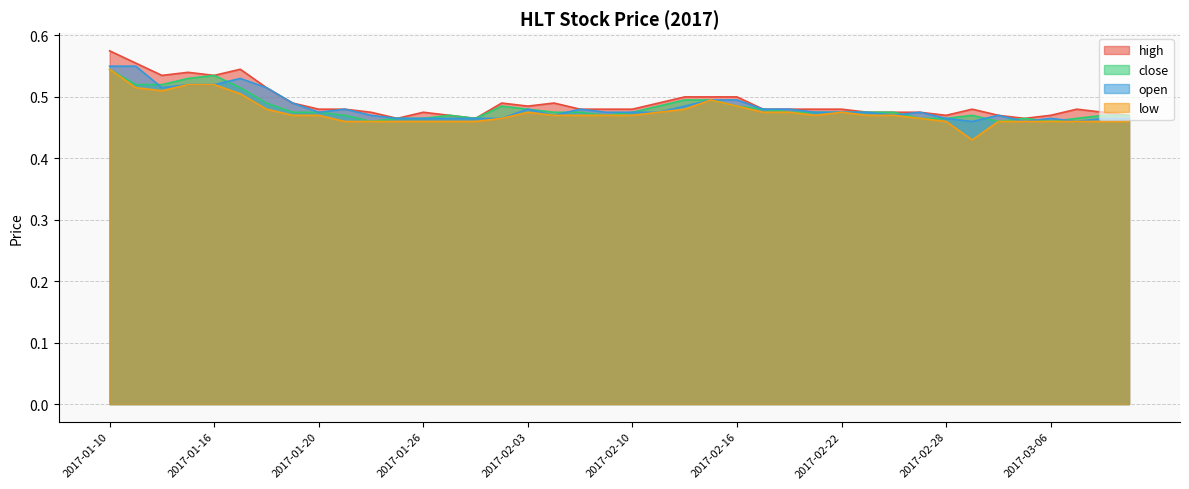

Reading right to left, transcribe all the data shown in this chart.

high: 2017-03-09=0.5	2017-03-08=0.5	2017-03-07=0.5	2017-03-06=0.5	2017-03-03=0.5	2017-03-02=0.5	2017-03-01=0.5	2017-02-28=0.5	2017-02-27=0.5	2017-02-24=0.5	2017-02-23=0.5	2017-02-22=0.5	2017-02-21=0.5	2017-02-20=0.5	2017-02-17=0.5	2017-02-16=0.5	2017-02-15=0.5	2017-02-14=0.5	2017-02-13=0.5	2017-02-10=0.5	2017-02-08=0.5	2017-02-07=0.5	2017-02-06=0.5	2017-02-03=0.5	2017-02-02=0.5	2017-01-31=0.5	2017-01-27=0.5	2017-01-26=0.5	2017-01-25=0.5	2017-01-24=0.5	2017-01-23=0.5	2017-01-20=0.5	2017-01-19=0.5	2017-01-18=0.5	2017-01-17=0.5	2017-01-16=0.5	2017-01-13=0.5	2017-01-12=0.5	2017-01-11=0.6	2017-01-10=0.6
close: 2017-03-09=0.5	2017-03-08=0.5	2017-03-07=0.5	2017-03-06=0.5	2017-03-03=0.5	2017-03-02=0.5	2017-03-01=0.5	2017-02-28=0.5	2017-02-27=0.5	2017-02-24=0.5	2017-02-23=0.5	2017-02-22=0.5	2017-02-21=0.5	2017-02-20=0.5	2017-02-17=0.5	2017-02-16=0.5	2017-02-15=0.5	2017-02-14=0.5	2017-02-13=0.5	2017-02-10=0.5	2017-02-08=0.5	2017-02-07=0.5	2017-02-06=0.5	2017-02-03=0.5	2017-02-02=0.5	2017-01-31=0.5	2017-01-27=0.5	2017-01-26=0.5	2017-01-25=0.5	2017-01-24=0.5	2017-01-23=0.5	2017-01-20=0.5	2017-01-19=0.5	2017-01-18=0.5	2017-01-17=0.5	2017-01-16=0.5	2017-01-13=0.5	2017-01-12=0.5	2017-01-11=0.5	2017-01-10=0.5
open: 2017-03-09=0.5	2017-03-08=0.5	2017-03-07=0.5	2017-03-06=0.5	2017-03-03=0.5	2017-03-02=0.5	2017-03-01=0.5	2017-02-28=0.5	2017-02-27=0.5	2017-02-24=0.5	2017-02-23=0.5	2017-02-22=0.5	2017-02-21=0.5	2017-02-20=0.5	2017-02-17=0.5	2017-02-16=0.5	2017-02-15=0.5	2017-02-14=0.5	2017-02-13=0.5	2017-02-10=0.5	2017-02-08=0.5	2017-02-07=0.5	2017-02-06=0.5	2017-02-03=0.5	2017-02-02=0.5	2017-01-31=0.5	2017-01-27=0.5	2017-01-26=0.5	2017-01-25=0.5	2017-01-24=0.5	2017-01-23=0.5	2017-01-20=0.5	2017-01-19=0.5	2017-01-18=0.5	2017-01-17=0.5	2017-01-16=0.5	2017-01-13=0.5	2017-01-12=0.5	2017-01-11=0.6	2017-01-10=0.6
low: 2017-03-09=0.5	2017-03-08=0.5	2017-03-07=0.5	2017-03-06=0.5	2017-03-03=0.5	2017-03-02=0.5	2017-03-01=0.4	2017-02-28=0.5	2017-02-27=0.5	2017-02-24=0.5	2017-02-23=0.5	2017-02-22=0.5	2017-02-21=0.5	2017-02-20=0.5	2017-02-17=0.5	2017-02-16=0.5	2017-02-15=0.5	2017-02-14=0.5	2017-02-13=0.5	2017-02-10=0.5	2017-02-08=0.5	2017-02-07=0.5	2017-02-06=0.5	2017-02-03=0.5	2017-02-02=0.5	2017-01-31=0.5	2017-01-27=0.5	2017-01-26=0.5	2017-01-25=0.5	2017-01-24=0.5	2017-01-23=0.5	2017-01-20=0.5	2017-01-19=0.5	2017-01-18=0.5	2017-01-17=0.5	2017-01-16=0.5	2017-01-13=0.5	2017-01-12=0.5	2017-01-11=0.5	2017-01-10=0.5